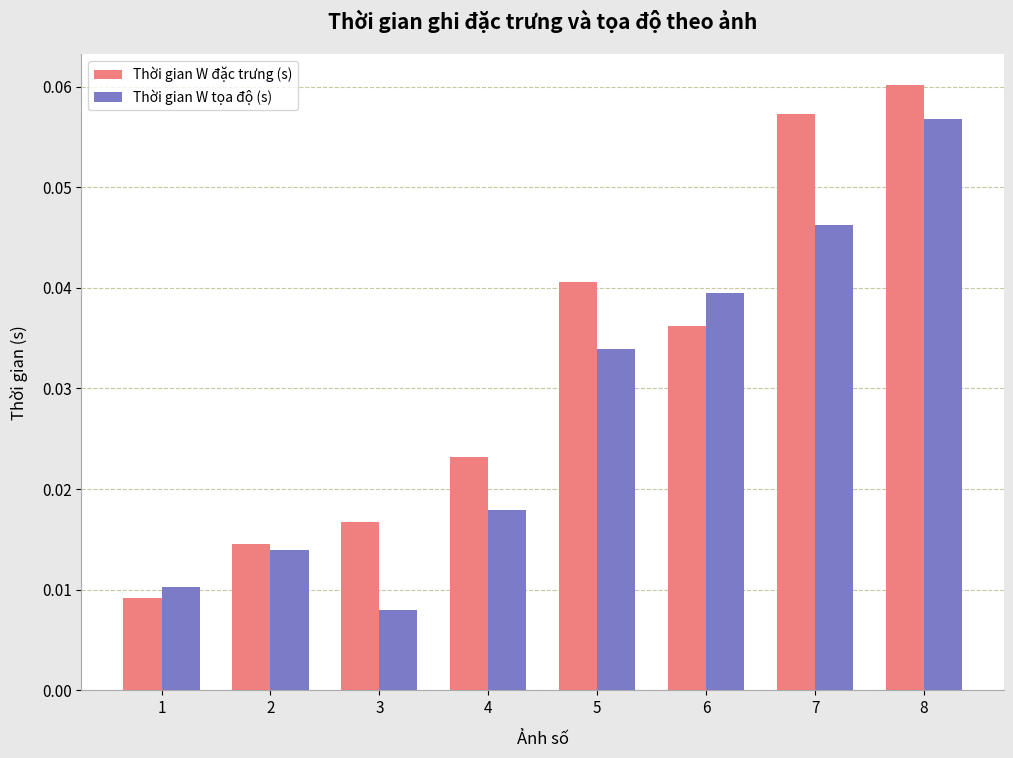

Where is Thời gian W đặc trưng (s) nearest to the value 0?

1